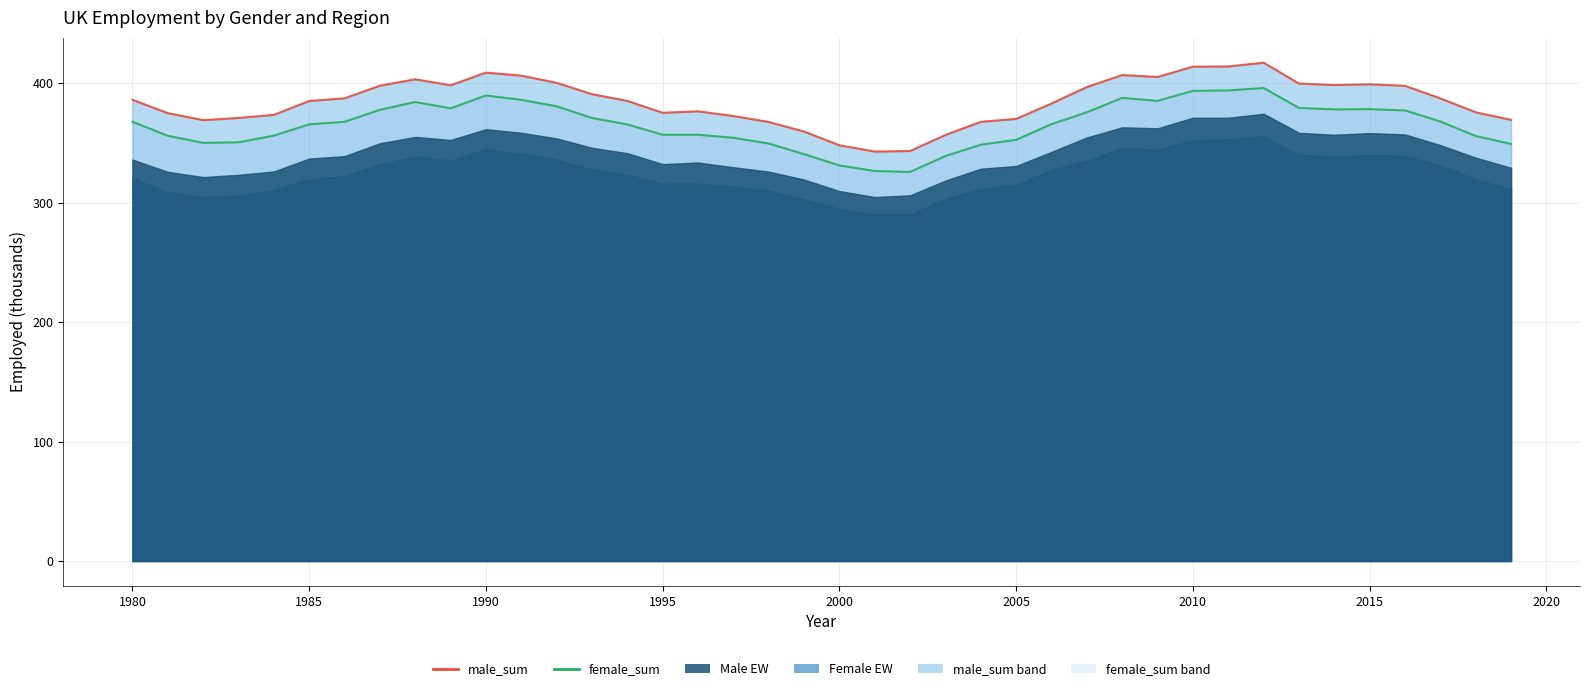

True or false: male_sum line and female_sum line cross at least once.

False